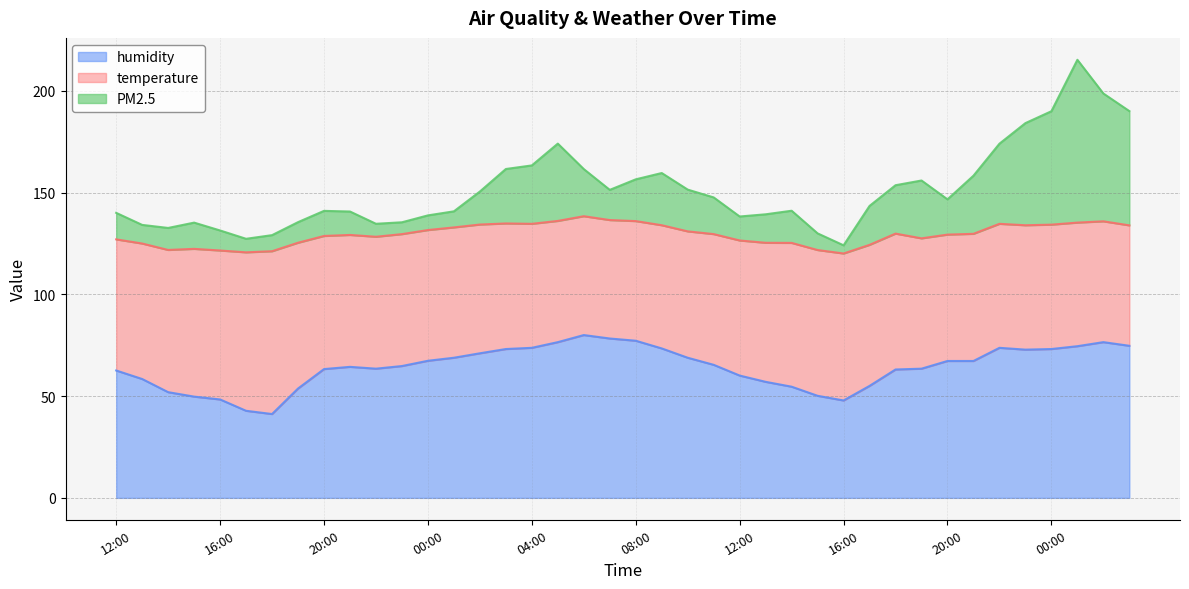

What is the difference between the humidity values at 16:00 and 02:00?

23.2